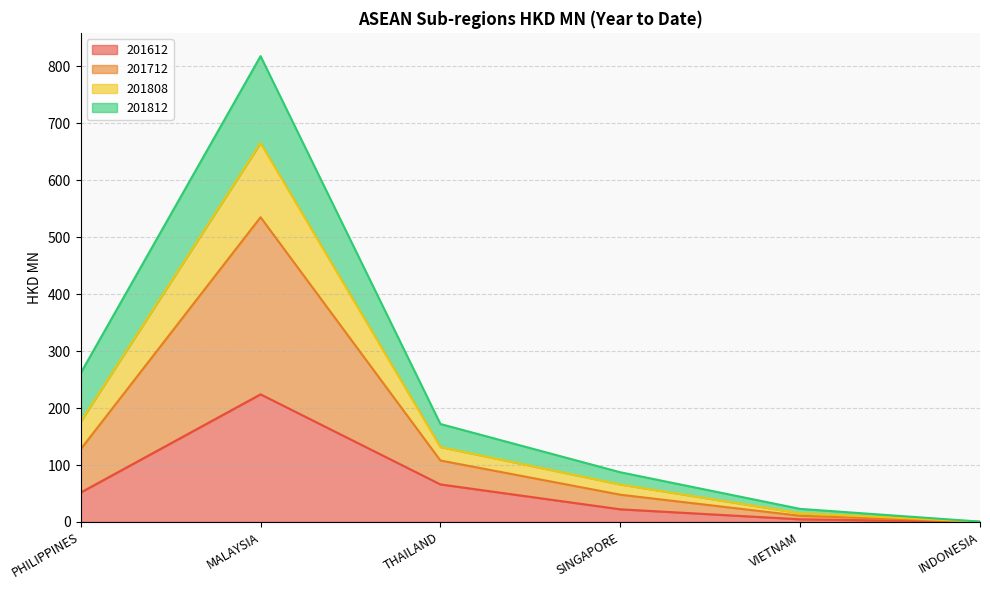

What is the total value across all series at VIETNAM?

22.9